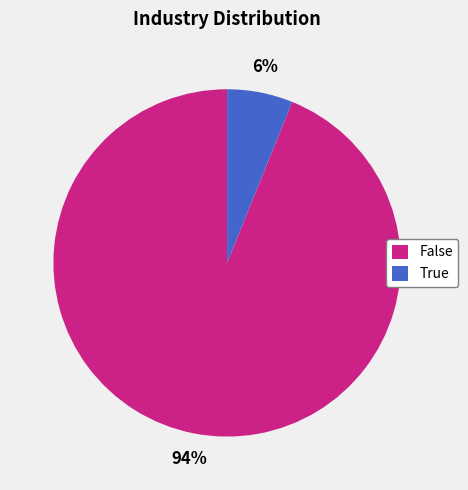

What percentage is the True slice, to the nearest percent?

6%